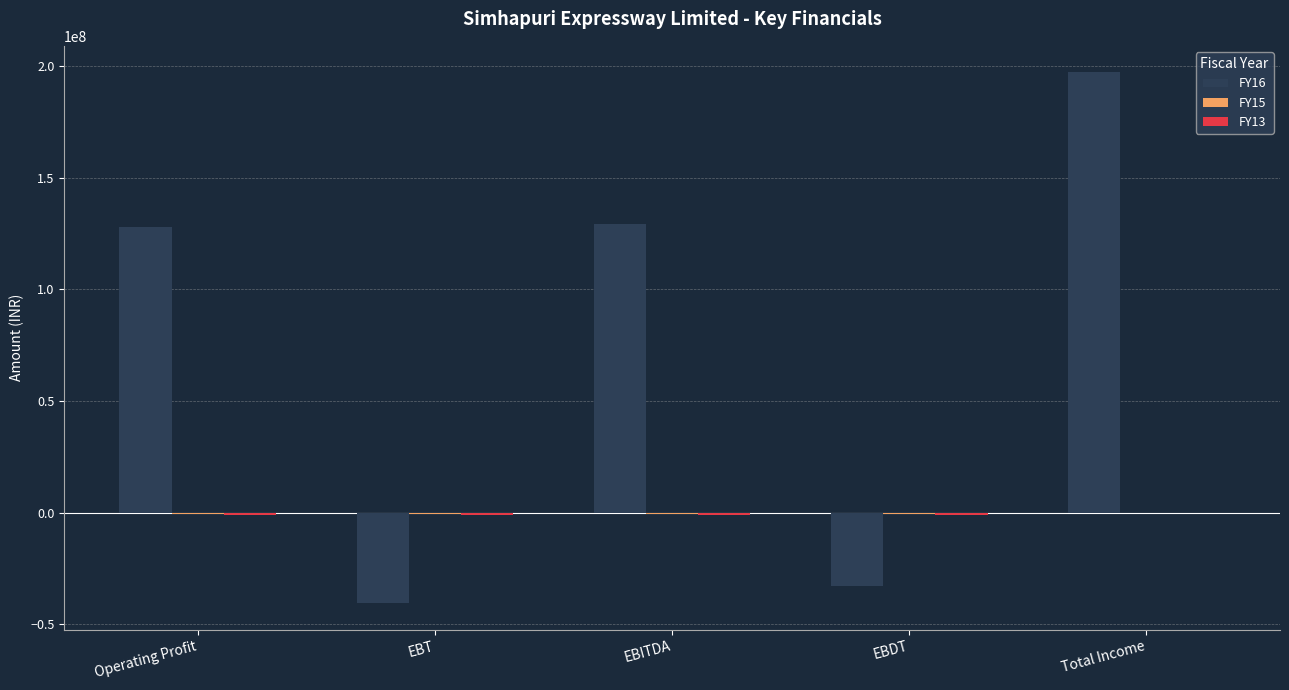

What is the approximate value of FY16 at EBT, to the nearest 10?

-40620640